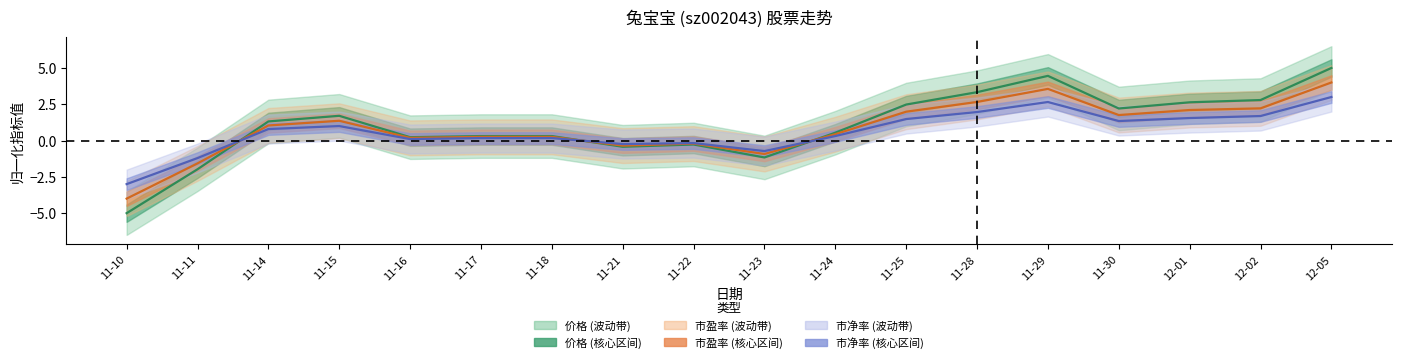

How many data points in 价格 are less than 1?

9